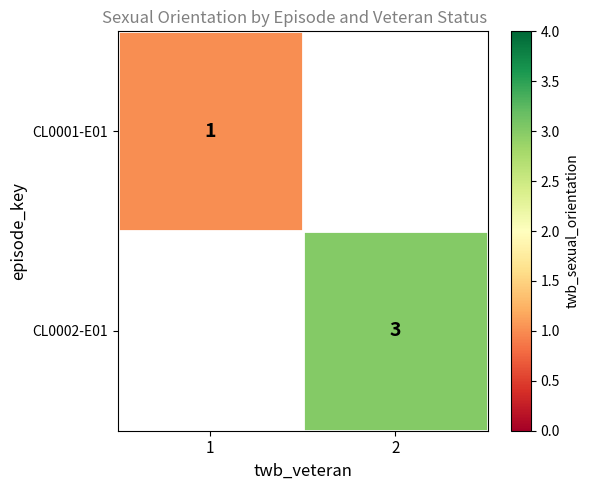

The CL0002-E01 series shows 4 at 2. True or false?

False